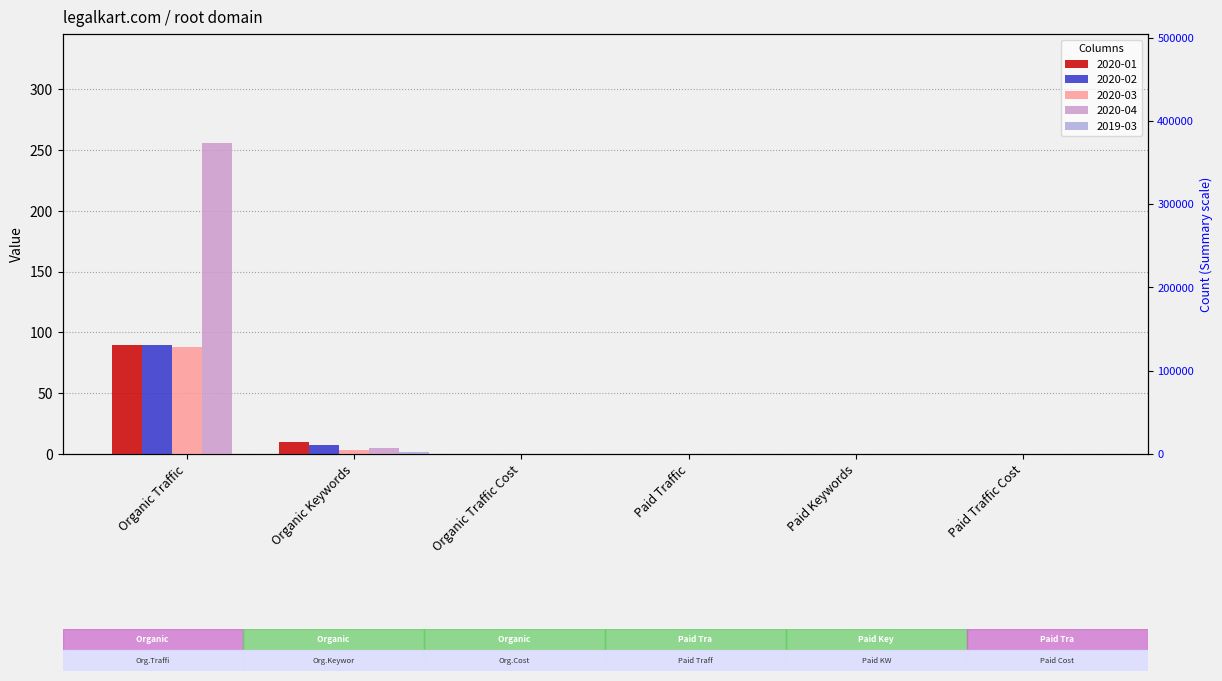

How many data points in Summary are above 0?

2